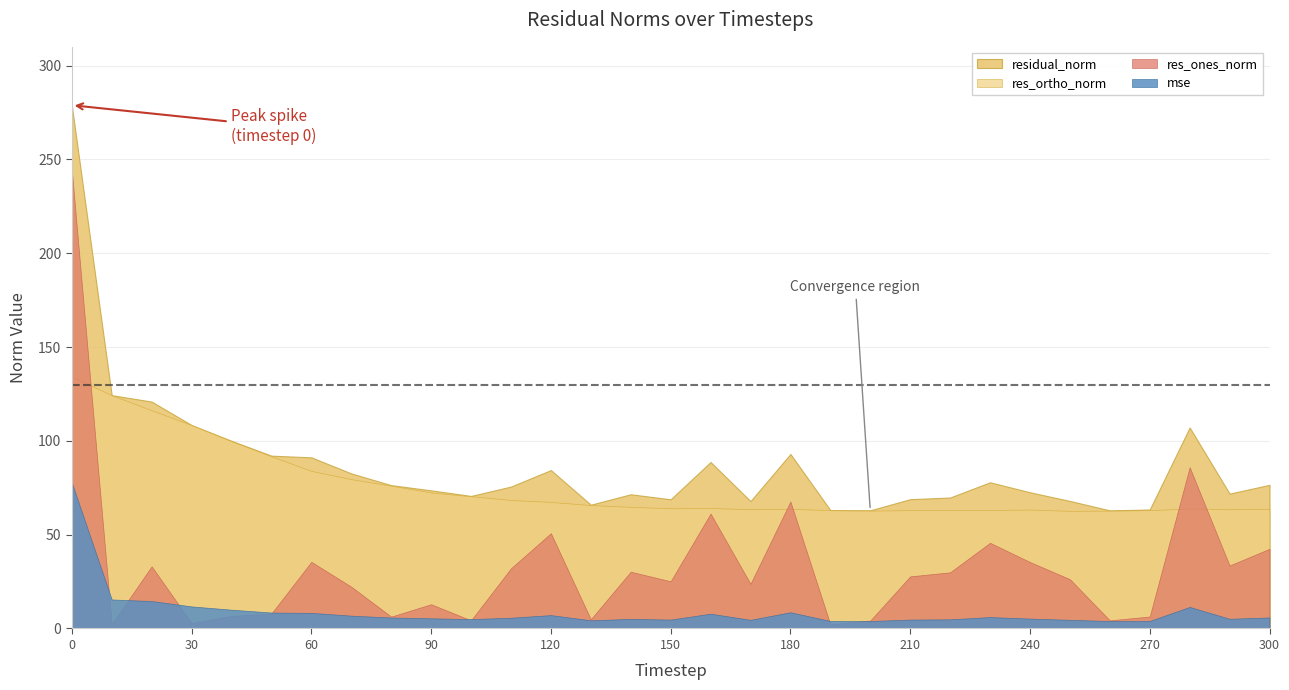

Which series has the widest spread of values?

res_ones_norm